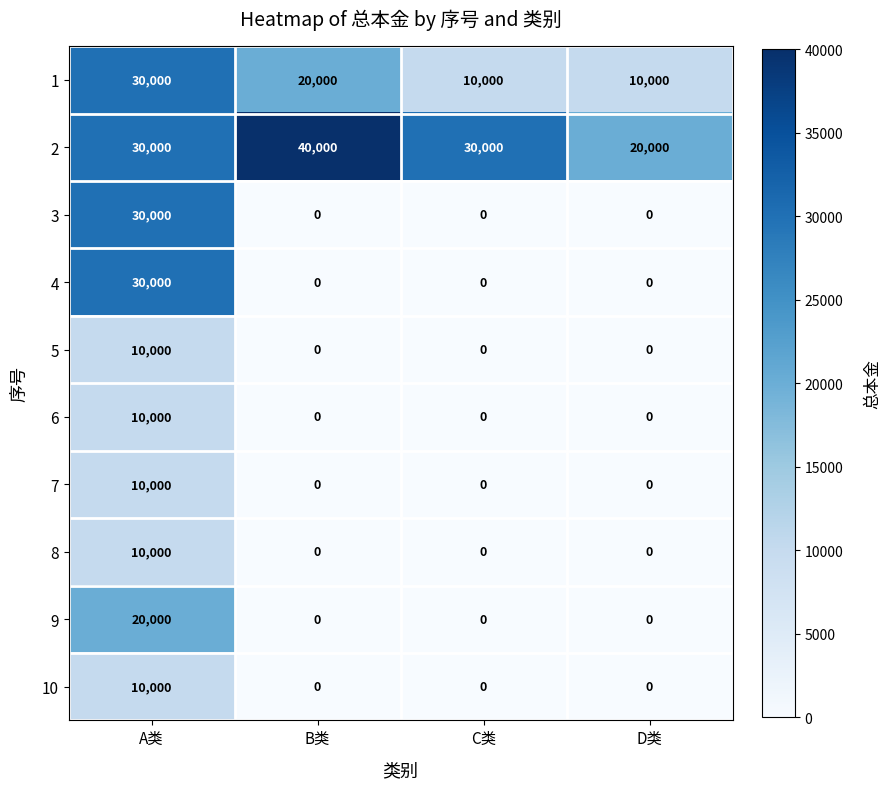

What is the difference between the maximum and minimum values in the 1 series?

20000